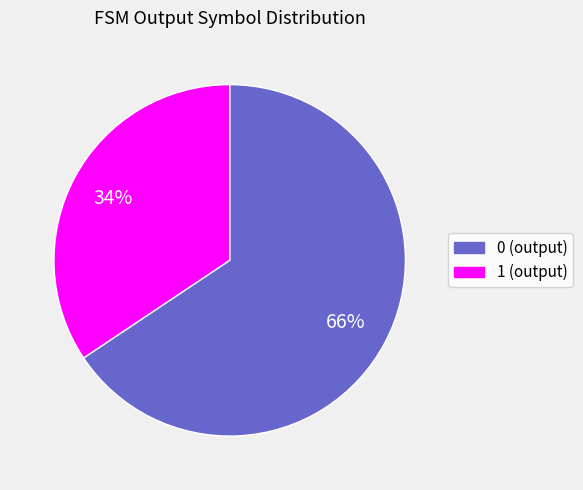

How many segments does this pie chart have?

2